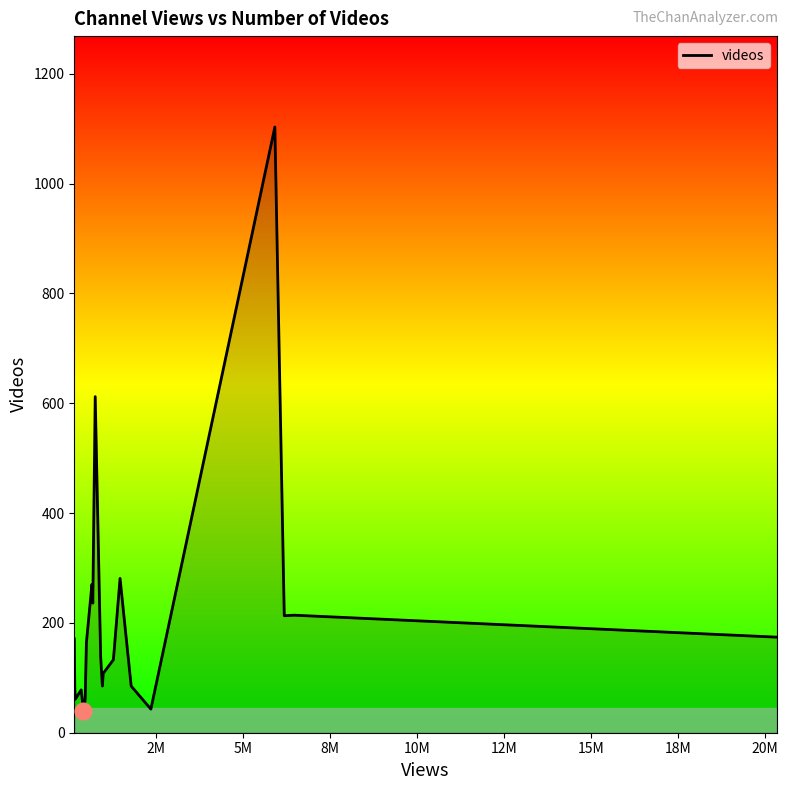

What is the greatest value displayed?

1103